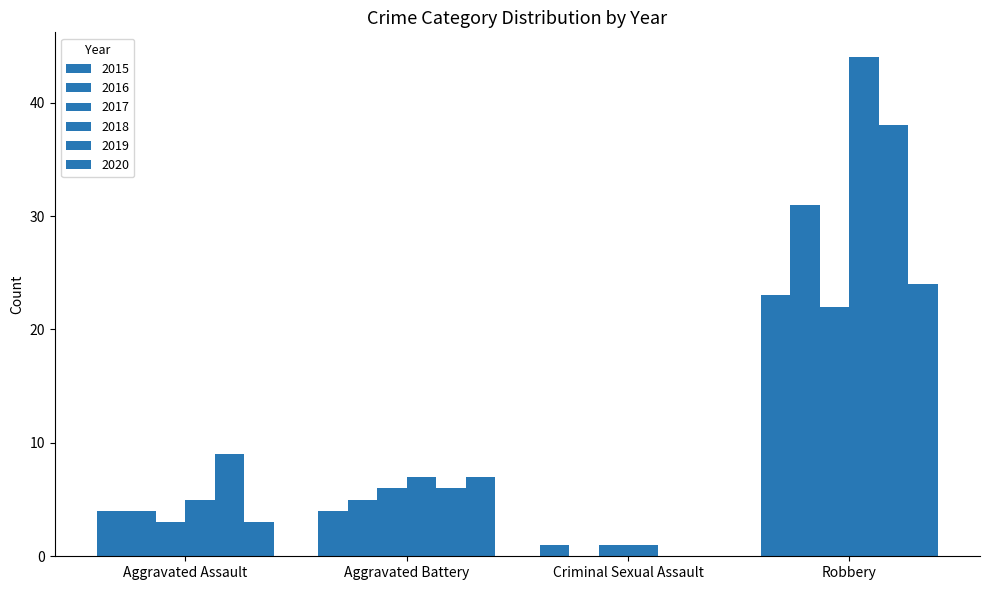

Count the number of categories in the chart.

4